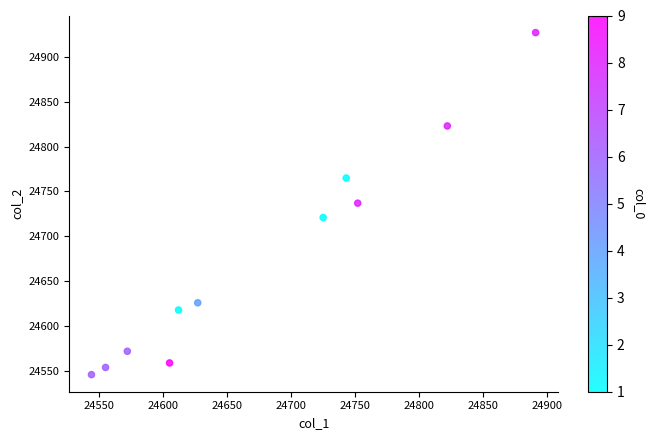

What is the range of Y values (max minus min)?

381